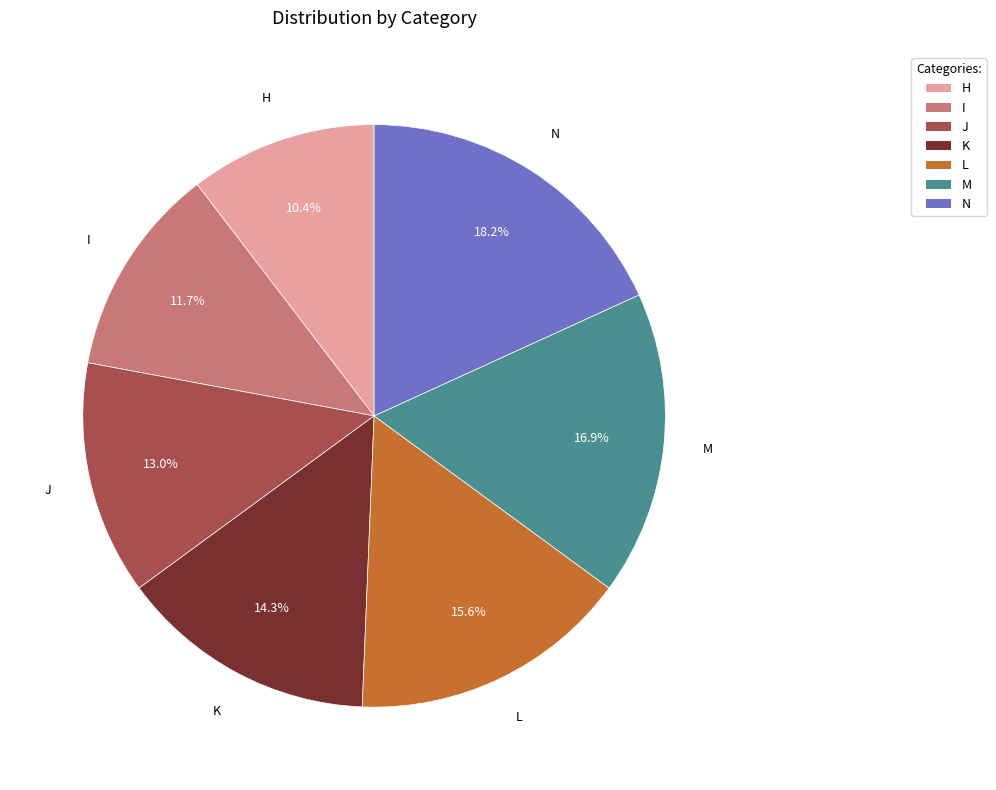

What percentage is the J slice, to the nearest percent?

13%